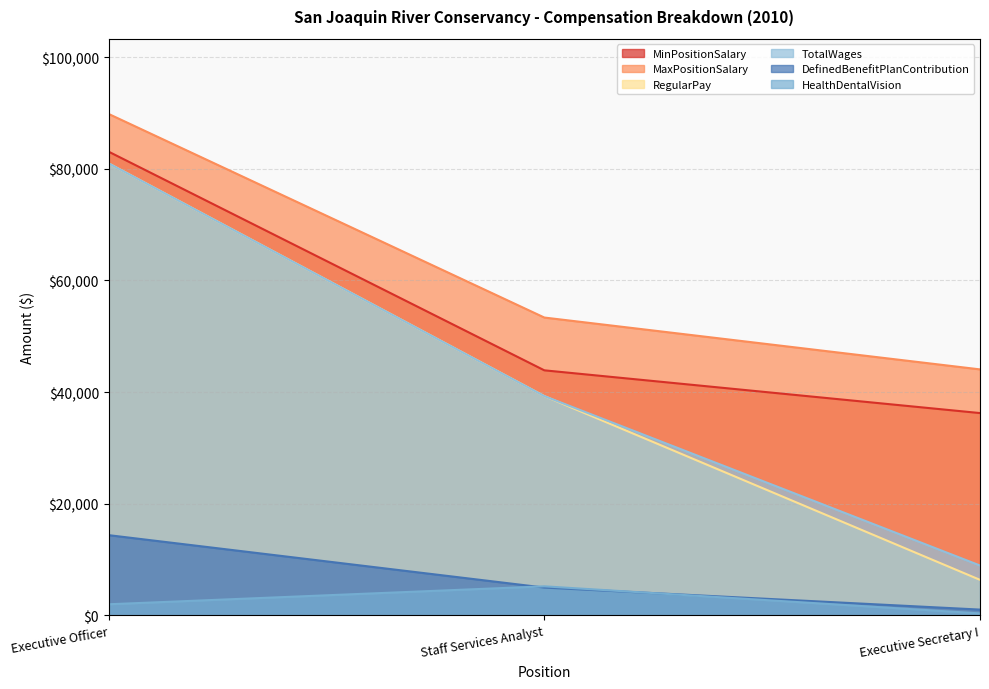

What is the label of the 2nd point from the left?

Staff Services Analyst